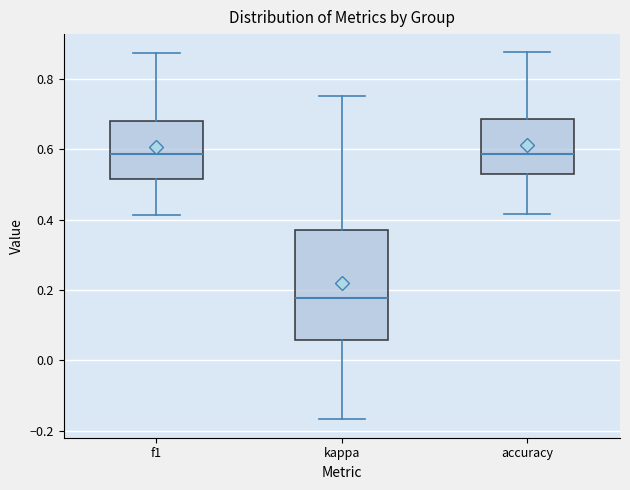

Reading left to right, transcribe this box plot: for each box, give where its median line is, the range the box spans, and where its two whiskers end, as read against the y-axis. The values are not printed on the chart, so give them approximately, as read against the axis.

f1: median 0.58, box 0.52 to 0.68, whiskers 0.42 to 0.88
kappa: median 0.18, box 0.06 to 0.36, whiskers -0.16 to 0.76
accuracy: median 0.58, box 0.52 to 0.68, whiskers 0.42 to 0.88